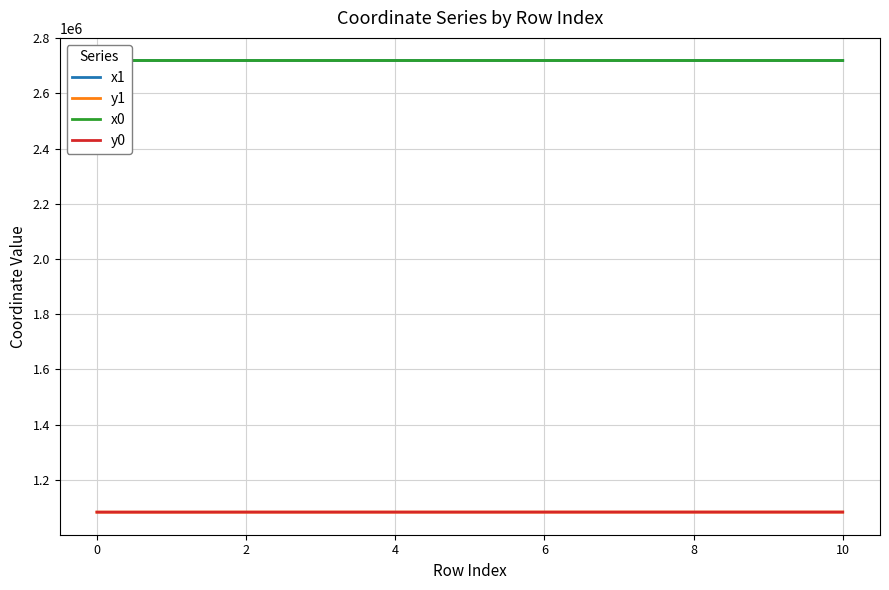

The value of x1 at 2 is 3762540.1. True or false?

False